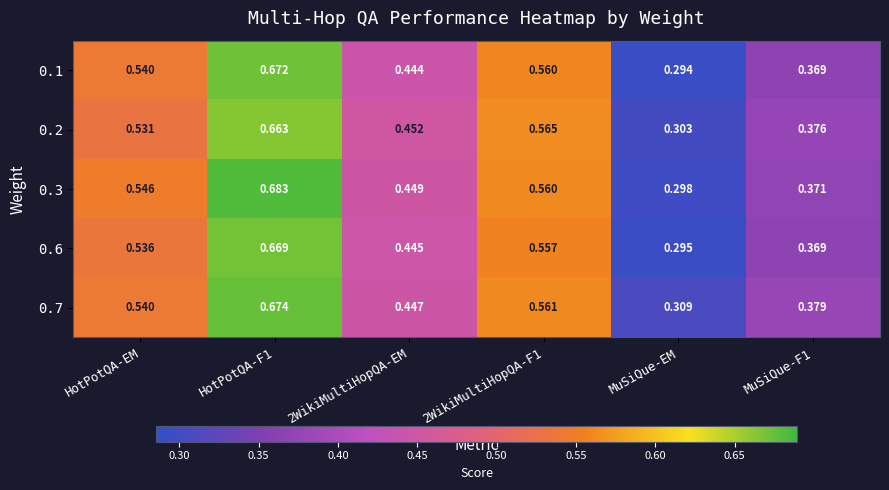

At which label is 0.6 closest to 0?

MuSiQue-EM